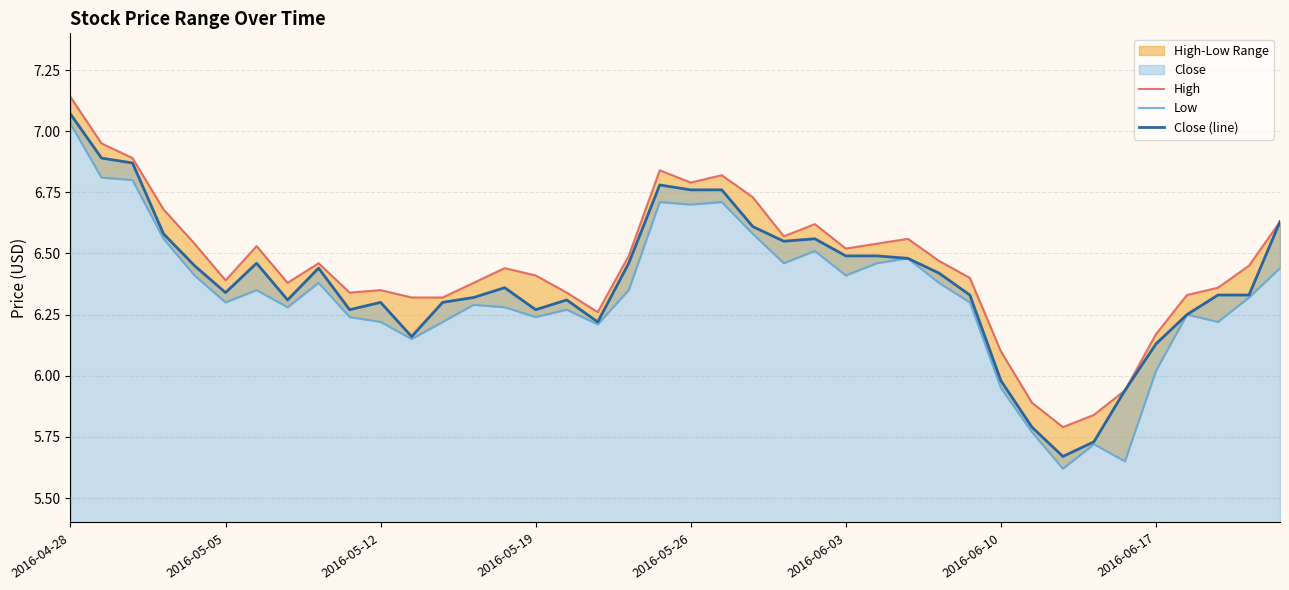

True or false: Low and High intersect in this chart.

False